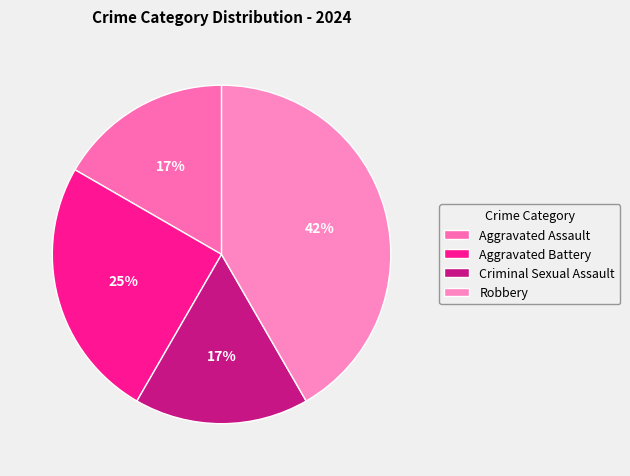

Count the number of slices in the pie.

4